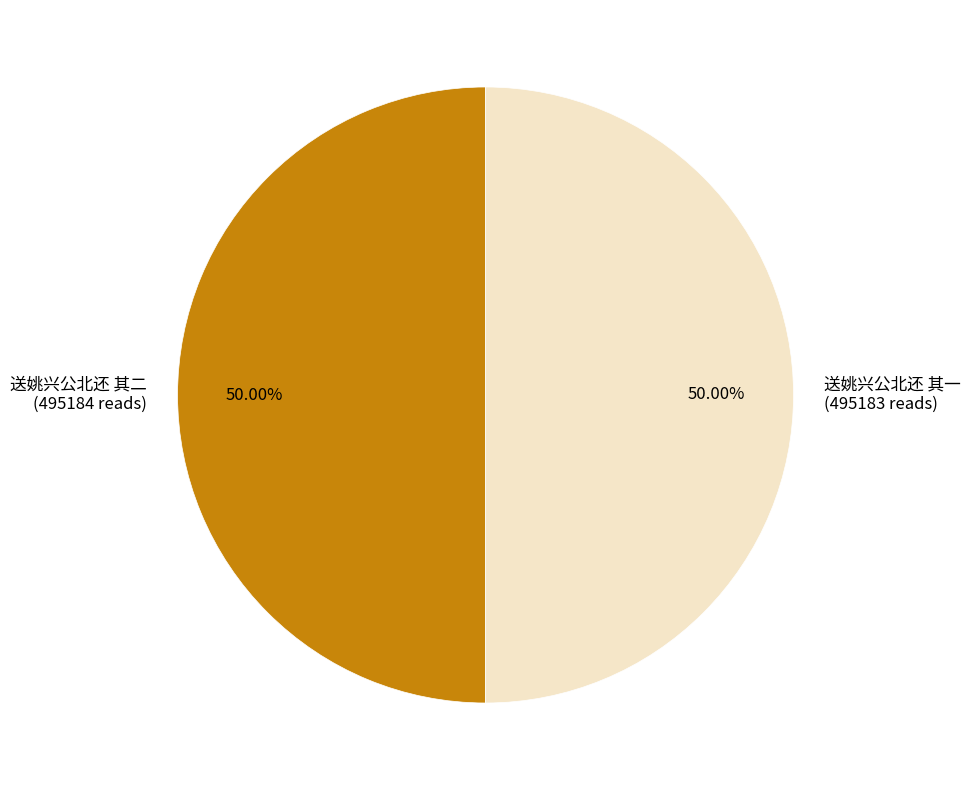

What portion of the pie excludes 送姚兴公北还 其一?

50.0%